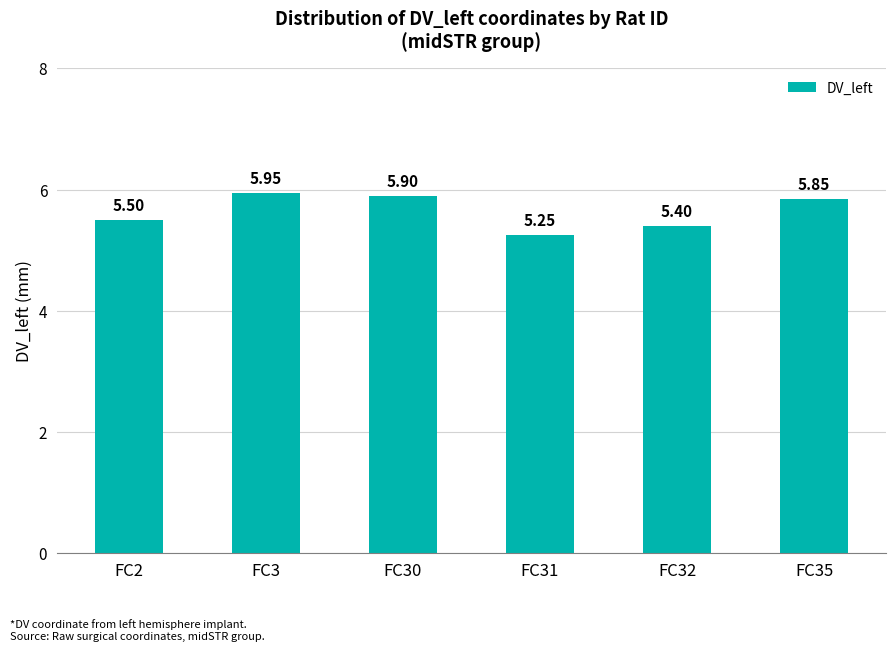

List the labels in order of value, smallest first.

FC31, FC32, FC2, FC35, FC30, FC3